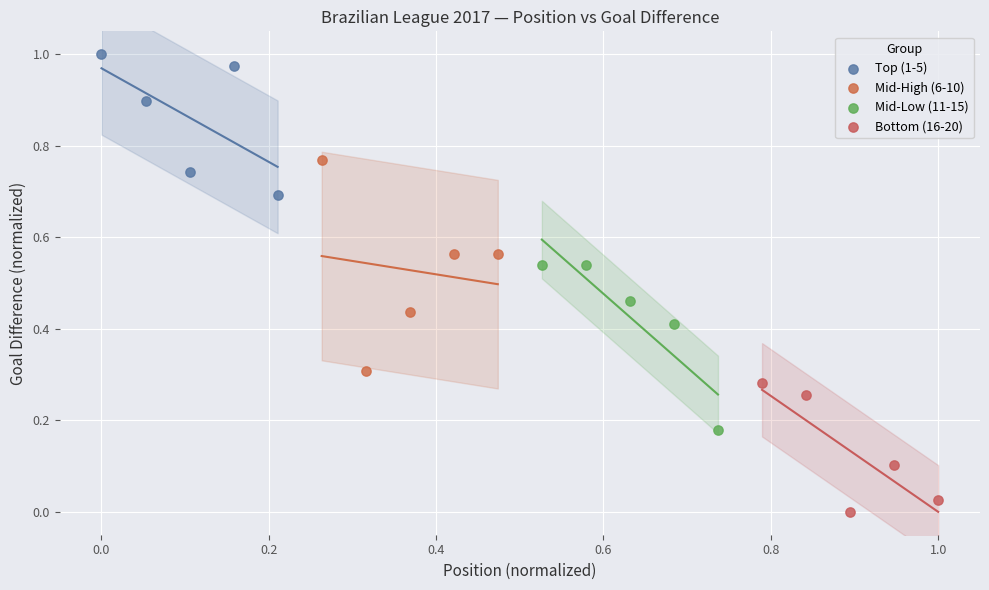

Which series has the largest Y range (max minus min)?

Mid-High (6-10)